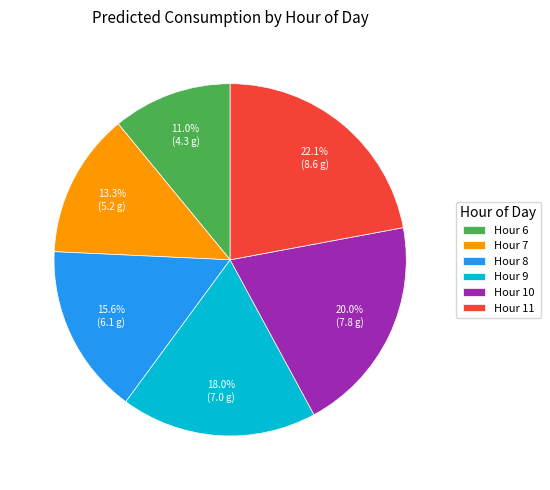

To the nearest percent, what is the average slice percentage?

17%